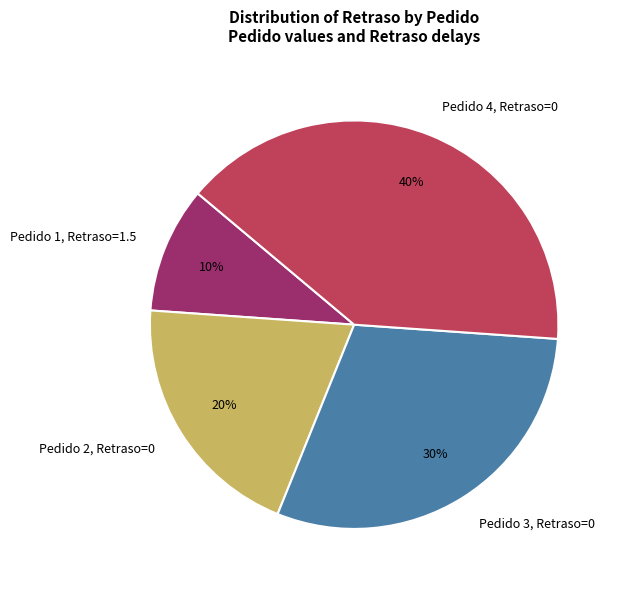

Which has a higher value, Pedido 4, Retraso=0 or Pedido 1, Retraso=1.5?

Pedido 4, Retraso=0